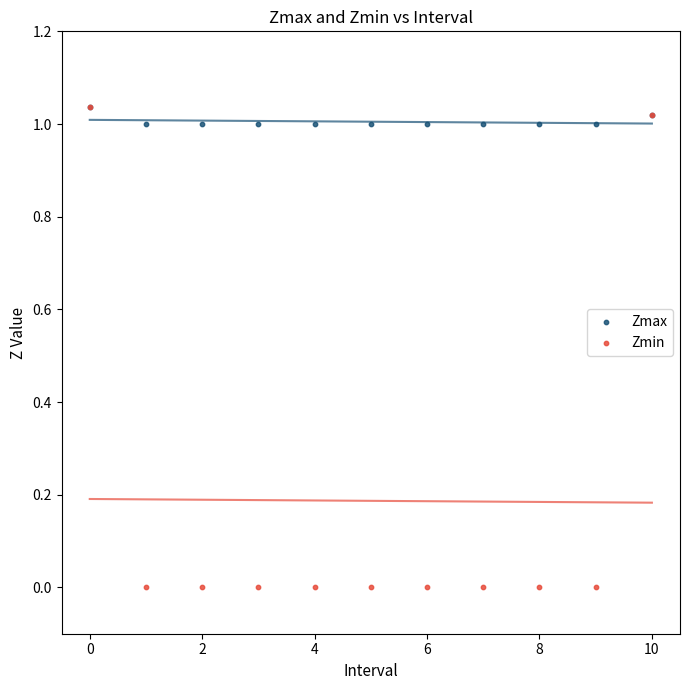

What are all the series names shown in the legend?

Zmax, Zmin